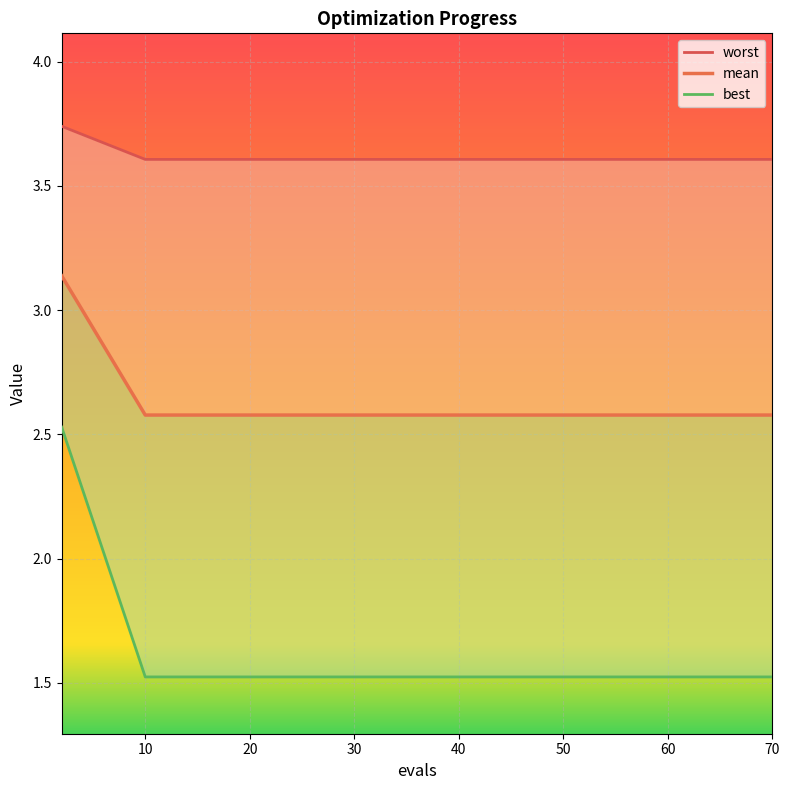

Reading left to right, extract all data points from this chart.

mean: 3.7	3.6	3.6	3.6	3.6	3.6	3.6	3.6	3.6	3.6	3.6	3.6	3.6	3.6	3.6
best: 3.1	2.6	2.6	2.6	2.6	2.6	2.6	2.6	2.6	2.6	2.6	2.6	2.6	2.6	2.6
worst: 2.5	1.5	1.5	1.5	1.5	1.5	1.5	1.5	1.5	1.5	1.5	1.5	1.5	1.5	1.5